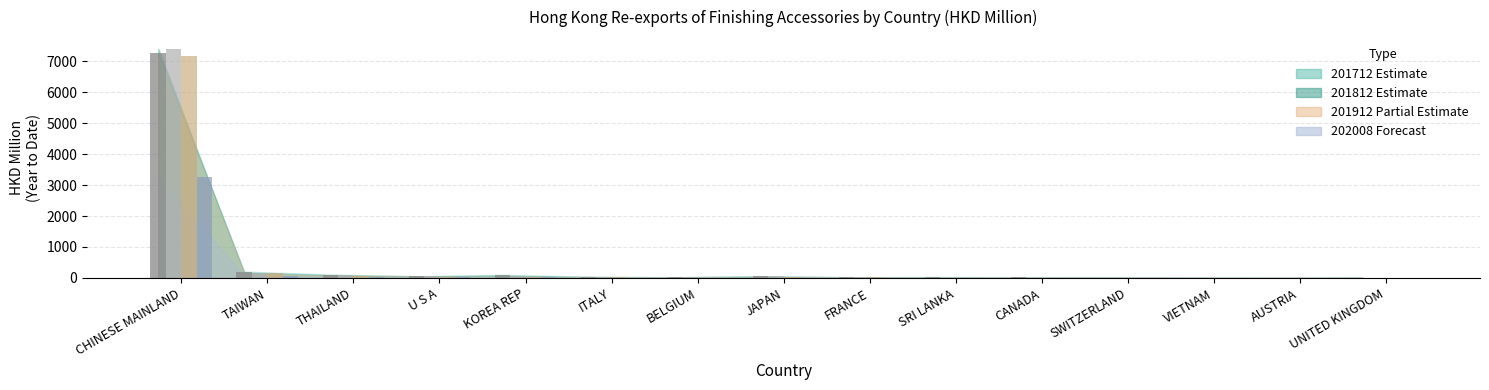

How many values in the 201712 series are below 30?

7